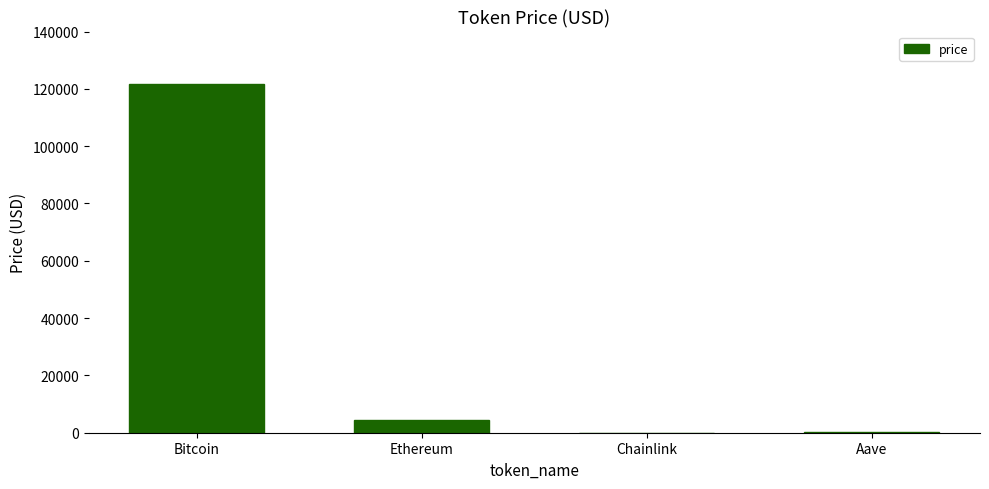

Between Bitcoin and Ethereum, which is larger?

Bitcoin